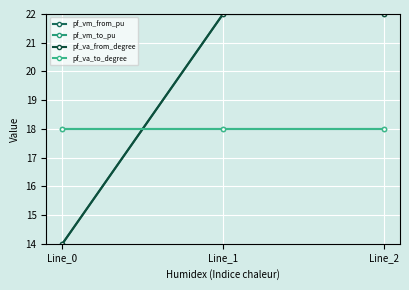

How many lines are shown in the chart?

4